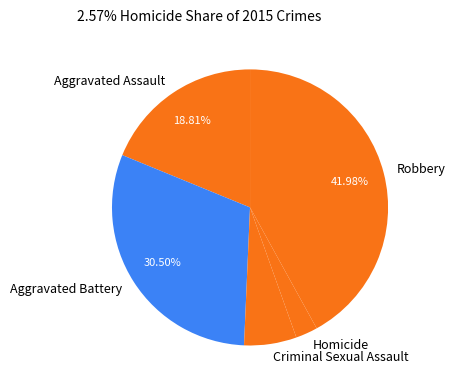

How many slices are in this pie chart?

5